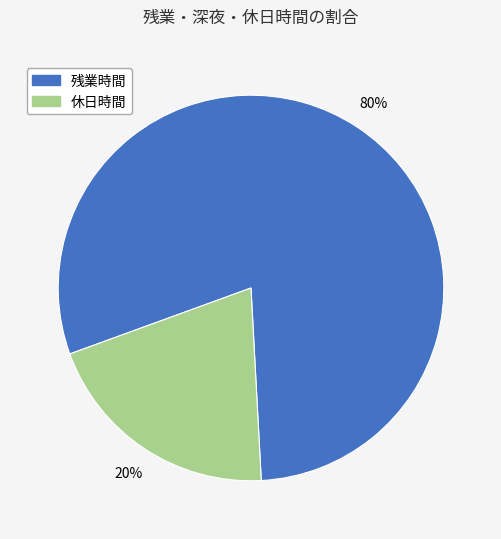

How many slices are in this pie chart?

2